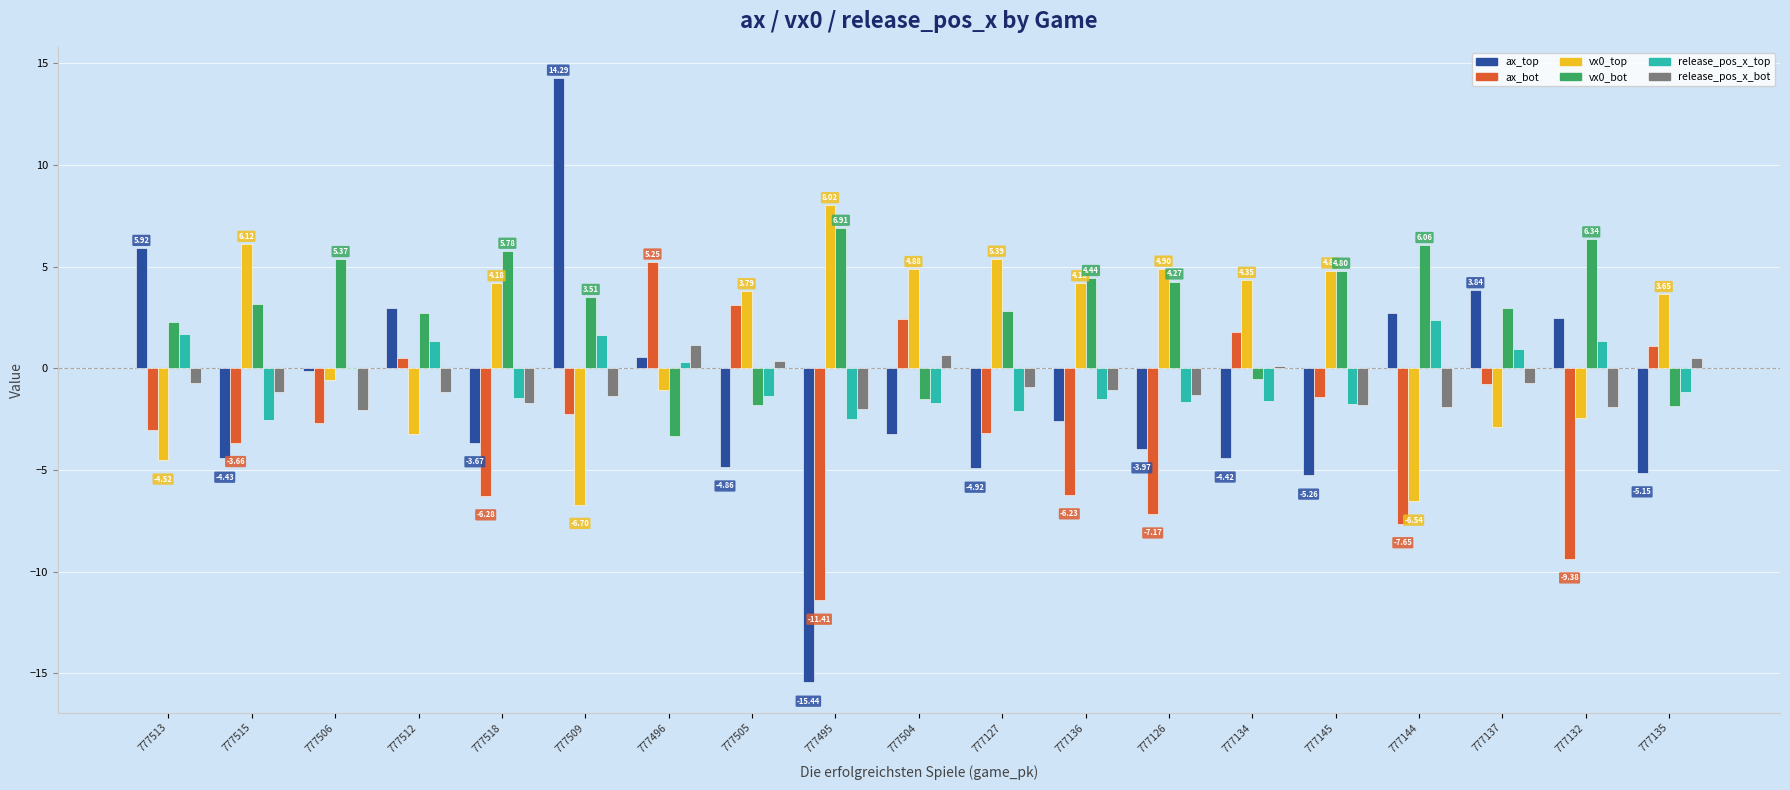

At which category is the sum across all series the highest?

777509